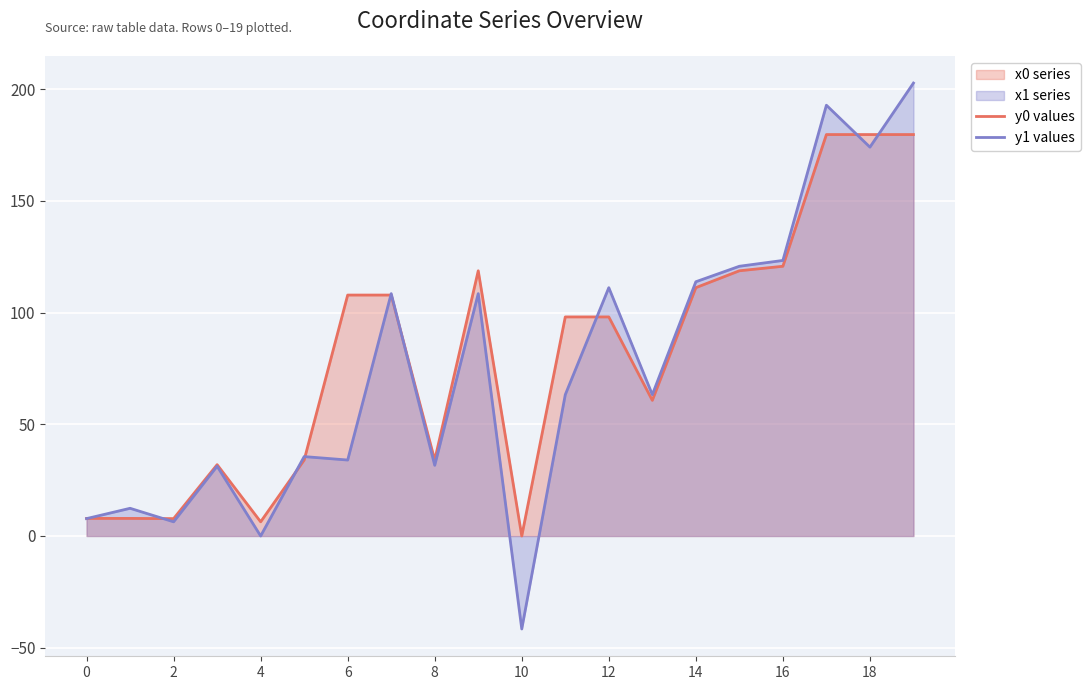

What is the maximum value for y0 values?

179.7